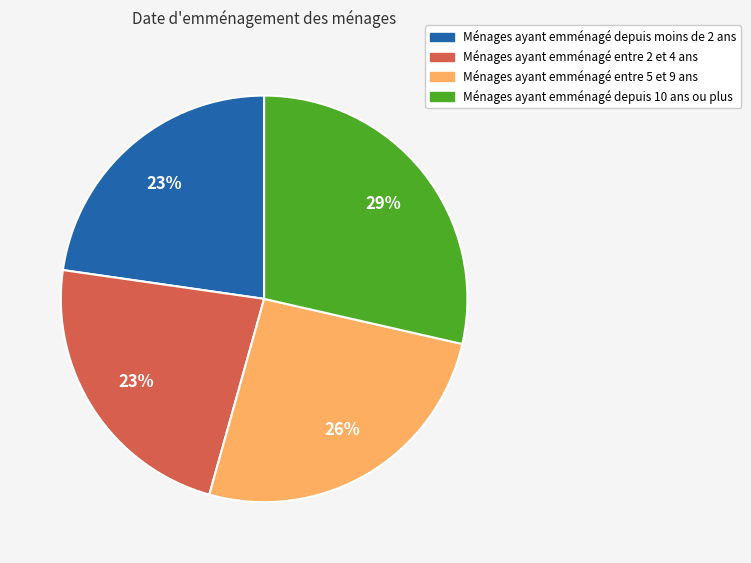

Is there any slice that represents more than half of the pie?

No